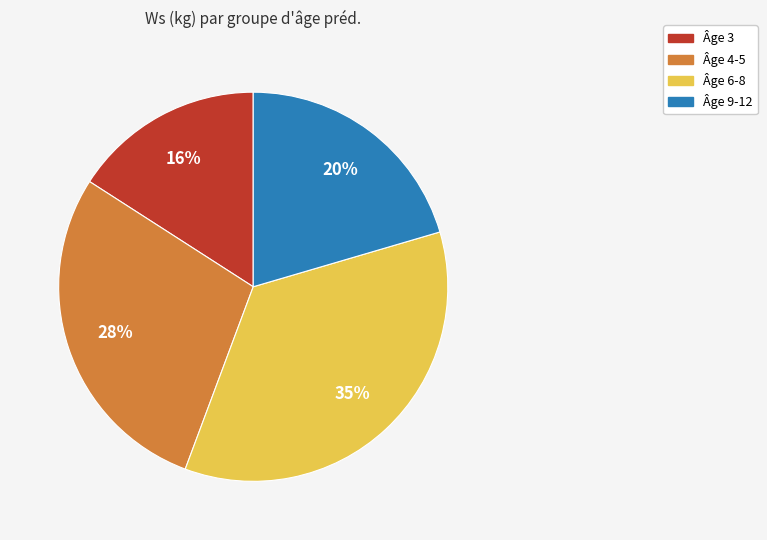

To the nearest percent, what is the average slice percentage?

25%